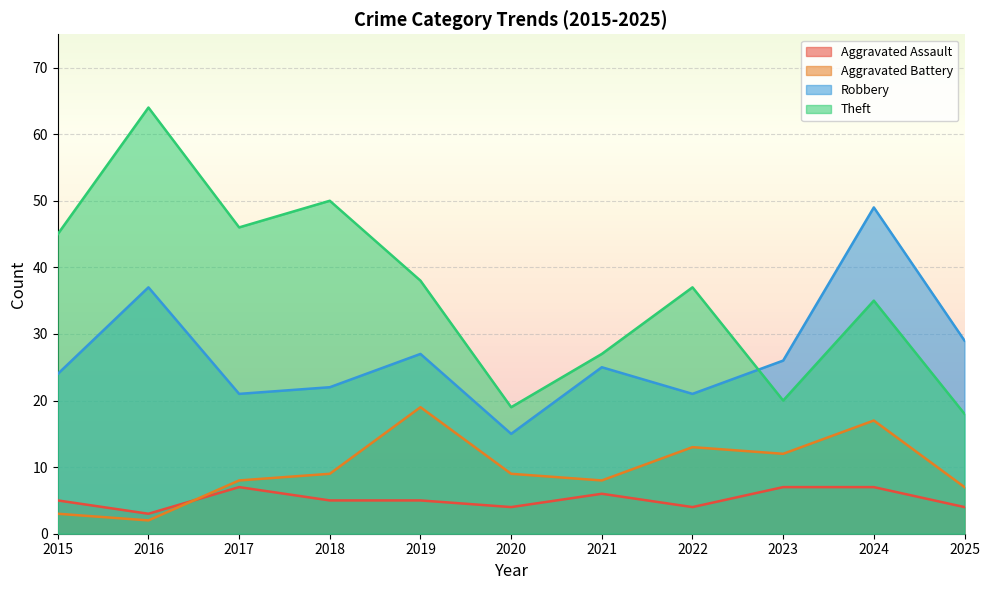

How many interior local valleys does the Robbery series have?

3